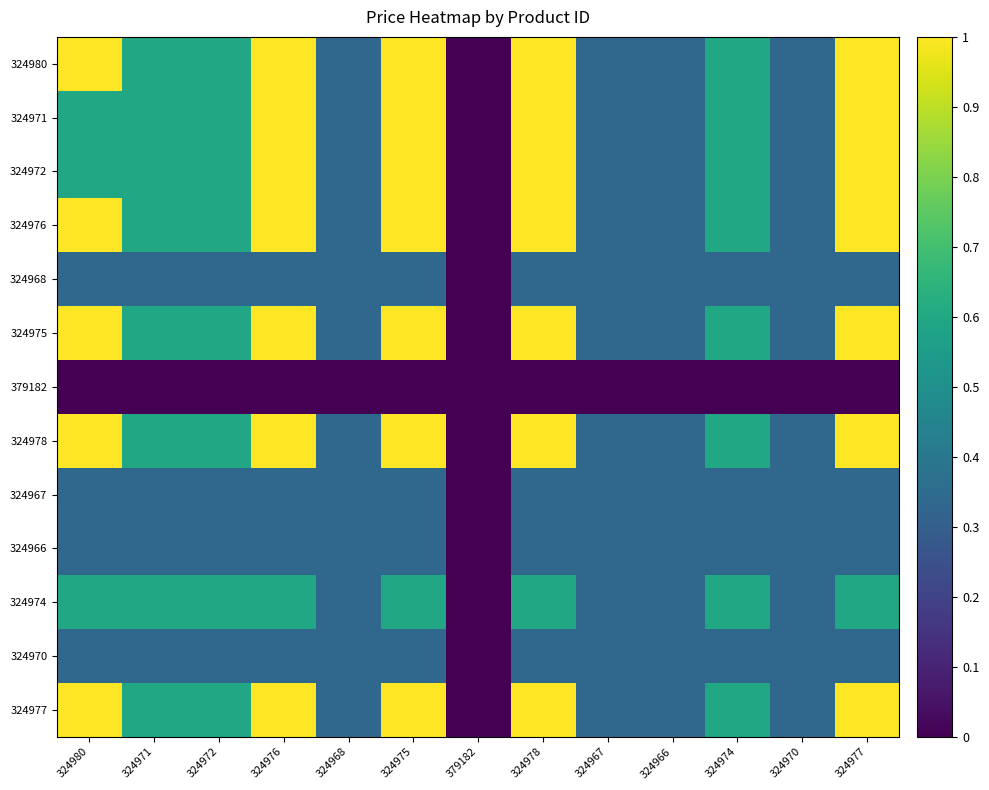

Reading left to right, extract all data points from this chart.

324980: 324980=1.0	324971=0.6	324972=0.6	324976=1.0	324968=0.3	324975=1.0	379182=0.0	324978=1.0	324967=0.3	324966=0.3	324974=0.6	324970=0.3	324977=1.0
324971: 324980=0.6	324971=0.6	324972=0.6	324976=1.0	324968=0.3	324975=1.0	379182=0.0	324978=1.0	324967=0.3	324966=0.3	324974=0.6	324970=0.3	324977=1.0
324972: 324980=0.6	324971=0.6	324972=0.6	324976=1.0	324968=0.3	324975=1.0	379182=0.0	324978=1.0	324967=0.3	324966=0.3	324974=0.6	324970=0.3	324977=1.0
324976: 324980=1.0	324971=0.6	324972=0.6	324976=1.0	324968=0.3	324975=1.0	379182=0.0	324978=1.0	324967=0.3	324966=0.3	324974=0.6	324970=0.3	324977=1.0
324968: 324980=0.3	324971=0.3	324972=0.3	324976=0.3	324968=0.3	324975=0.3	379182=0.0	324978=0.3	324967=0.3	324966=0.3	324974=0.3	324970=0.3	324977=0.3
324975: 324980=1.0	324971=0.6	324972=0.6	324976=1.0	324968=0.3	324975=1.0	379182=0.0	324978=1.0	324967=0.3	324966=0.3	324974=0.6	324970=0.3	324977=1.0
379182: 324980=0.0	324971=0.0	324972=0.0	324976=0.0	324968=0.0	324975=0.0	379182=0.0	324978=0.0	324967=0.0	324966=0.0	324974=0.0	324970=0.0	324977=0.0
324978: 324980=1.0	324971=0.6	324972=0.6	324976=1.0	324968=0.3	324975=1.0	379182=0.0	324978=1.0	324967=0.3	324966=0.3	324974=0.6	324970=0.3	324977=1.0
324967: 324980=0.3	324971=0.3	324972=0.3	324976=0.3	324968=0.3	324975=0.3	379182=0.0	324978=0.3	324967=0.3	324966=0.3	324974=0.3	324970=0.3	324977=0.3
324966: 324980=0.3	324971=0.3	324972=0.3	324976=0.3	324968=0.3	324975=0.3	379182=0.0	324978=0.3	324967=0.3	324966=0.3	324974=0.3	324970=0.3	324977=0.3
324974: 324980=0.6	324971=0.6	324972=0.6	324976=0.6	324968=0.3	324975=0.6	379182=0.0	324978=0.6	324967=0.3	324966=0.3	324974=0.6	324970=0.3	324977=0.6
324970: 324980=0.3	324971=0.3	324972=0.3	324976=0.3	324968=0.3	324975=0.3	379182=0.0	324978=0.3	324967=0.3	324966=0.3	324974=0.3	324970=0.3	324977=0.3
324977: 324980=1.0	324971=0.6	324972=0.6	324976=1.0	324968=0.3	324975=1.0	379182=0.0	324978=1.0	324967=0.3	324966=0.3	324974=0.6	324970=0.3	324977=1.0